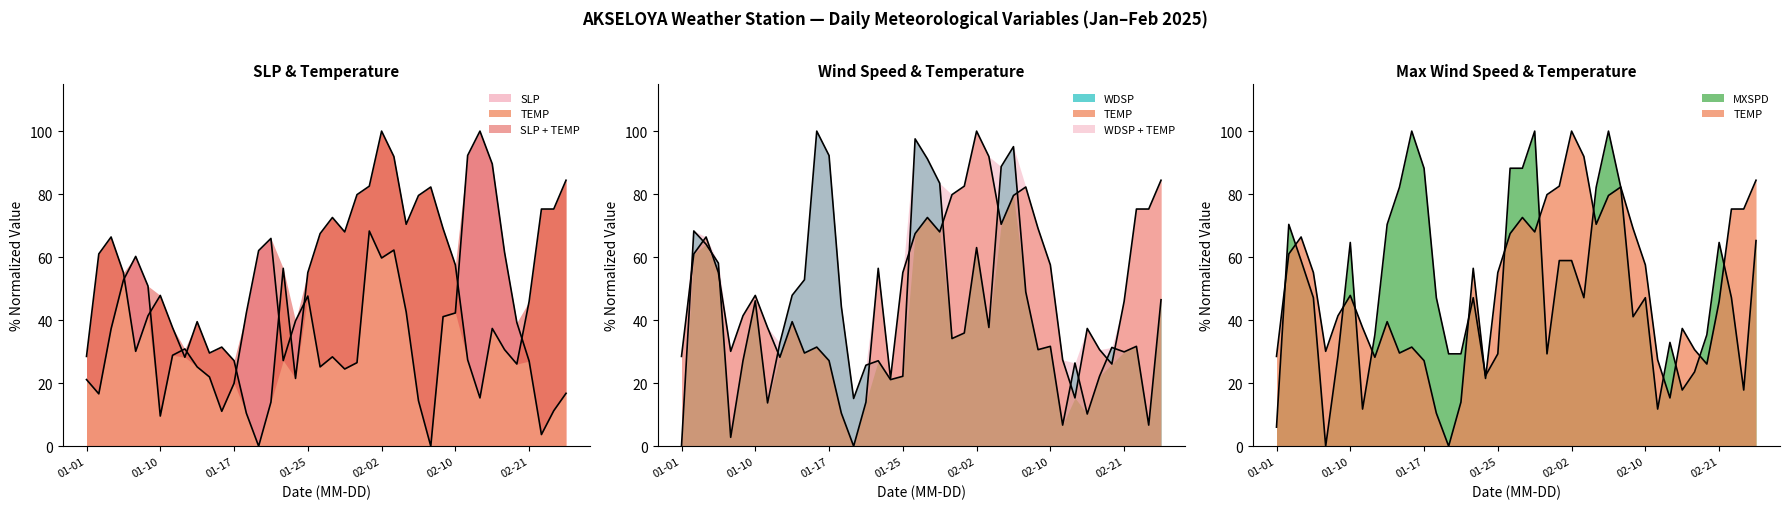

In SLP, how many points are lower than both neighbors (excluding endpoints)?

9